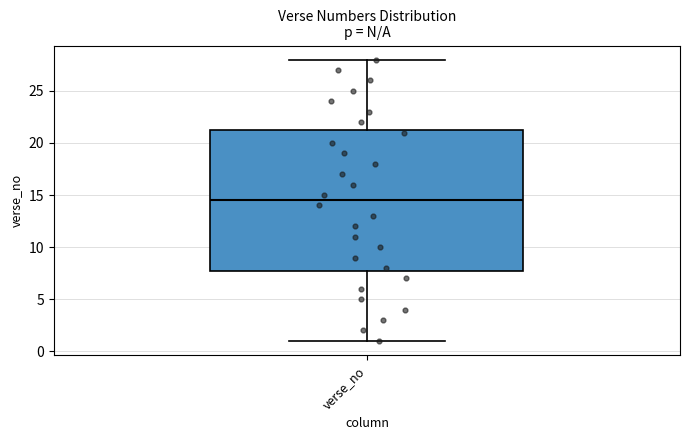

Where does the lower whisker of the box for verse_no end on the y-axis? The values are not printed on the chart, so give them approximately, as read against the axis.

1.0